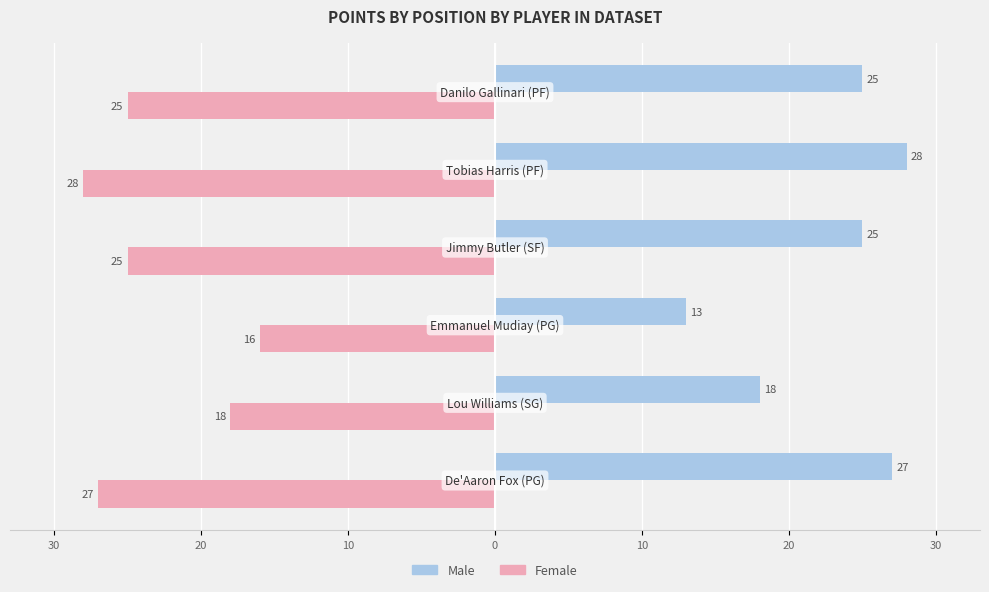

List the series in order of their overall mean, lowest first.

Female, Male